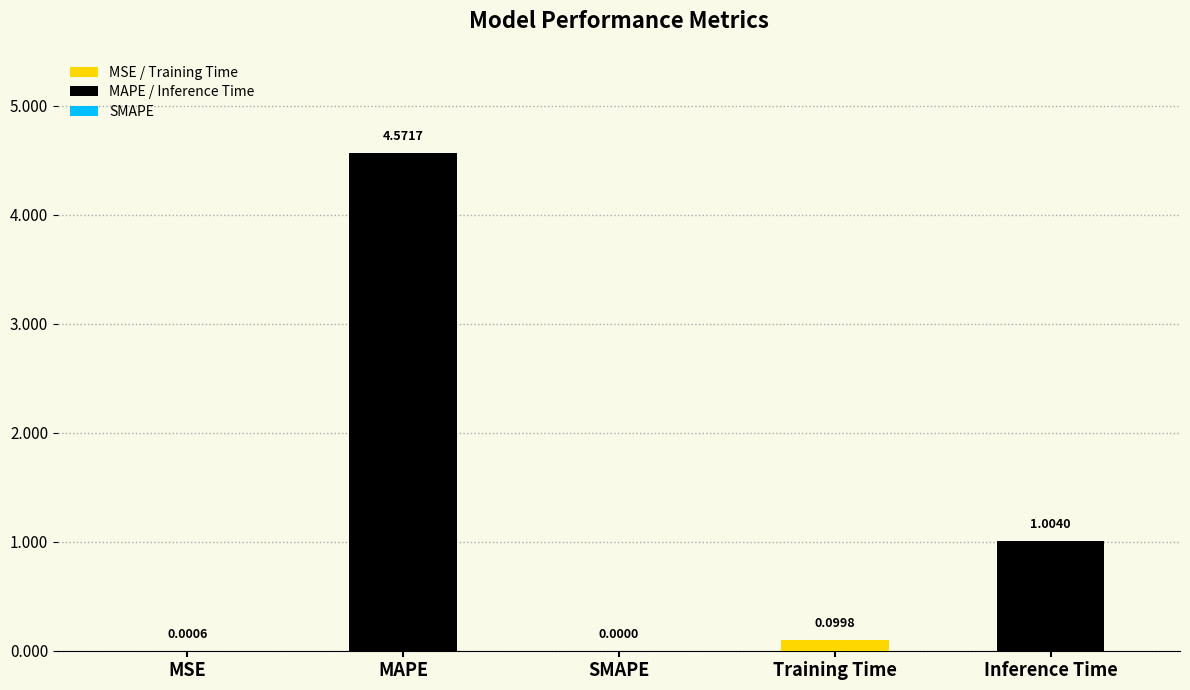

What is the change in value from SMAPE to Inference Time?

+1.0